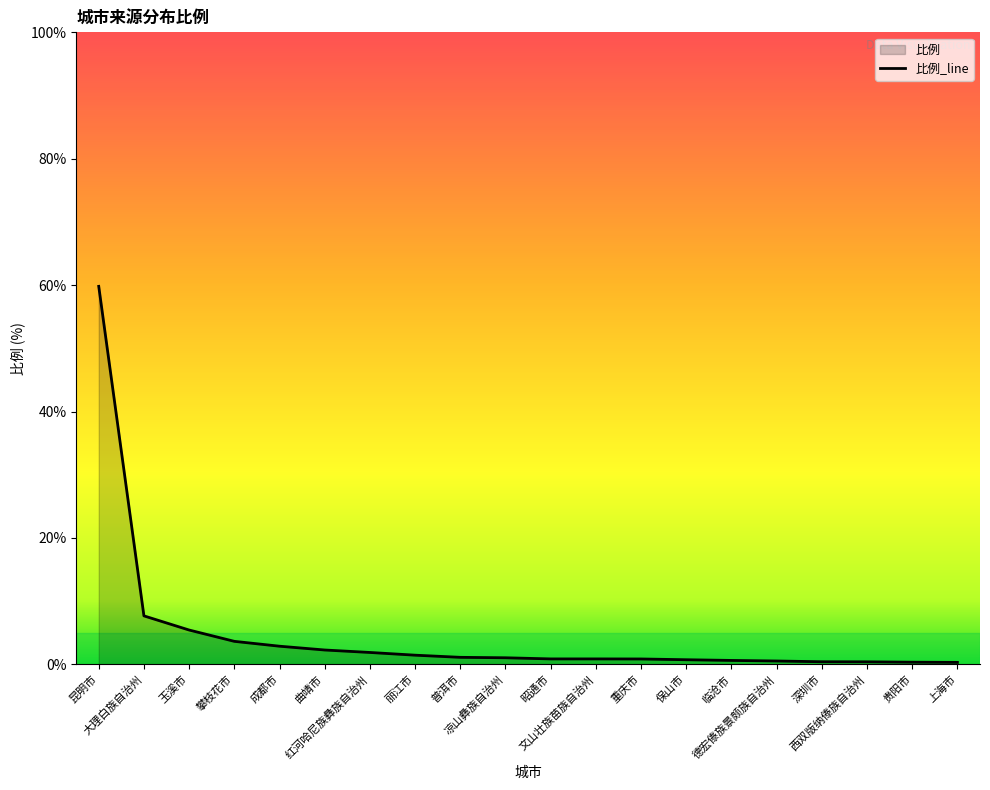

Rank the categories by value from lowest to highest.

上海市, 贵阳市, 西双版纳傣族自治州, 深圳市, 德宏傣族景颇族自治州, 临沧市, 保山市, 重庆市, 昭通市, 文山壮族苗族自治州, 凉山彝族自治州, 普洱市, 丽江市, 红河哈尼族彝族自治州, 曲靖市, 成都市, 攀枝花市, 玉溪市, 大理白族自治州, 昆明市